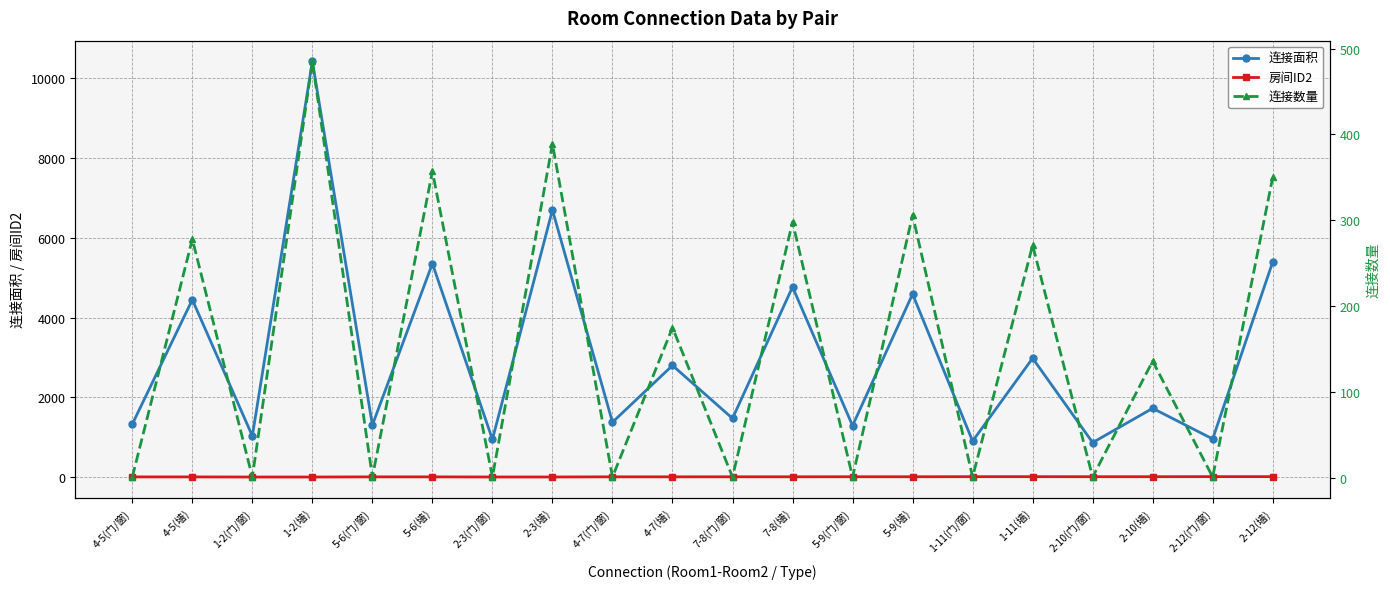

Between 2-3(墙) and 5-9(墙), which series saw the biggest shift?

连接面积